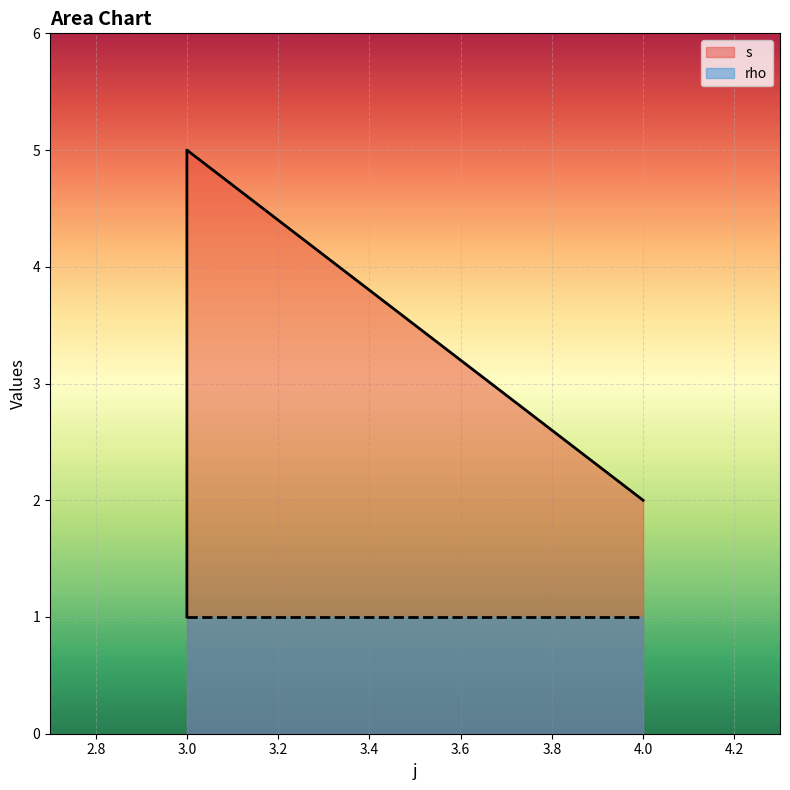

At which label is the value closest to 3?

3